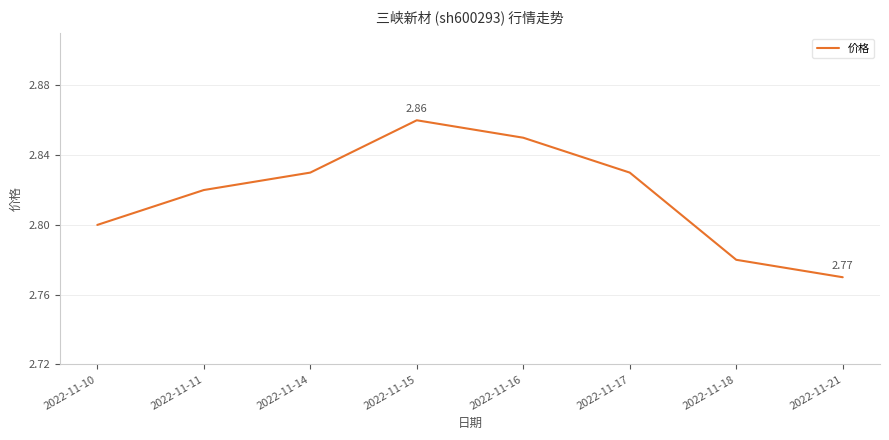

True or false: the data has more than 1 interior local peaks.

False